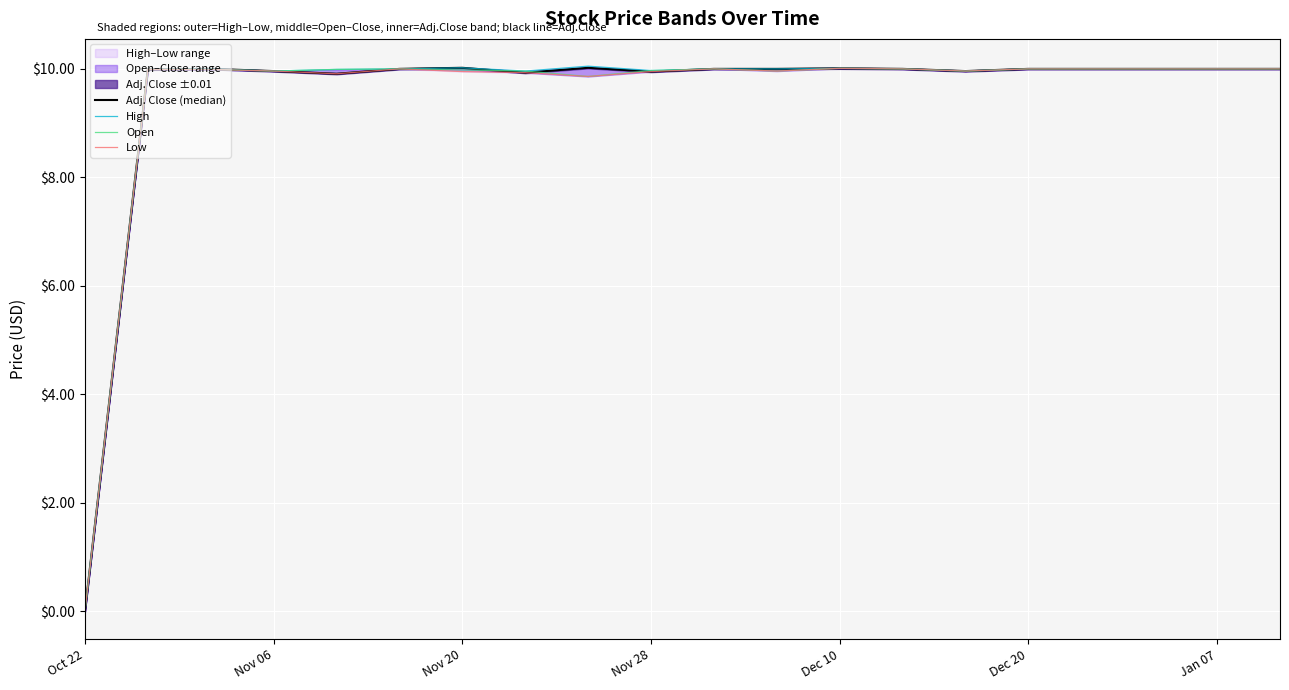

How many distinct data groups are displayed?

4